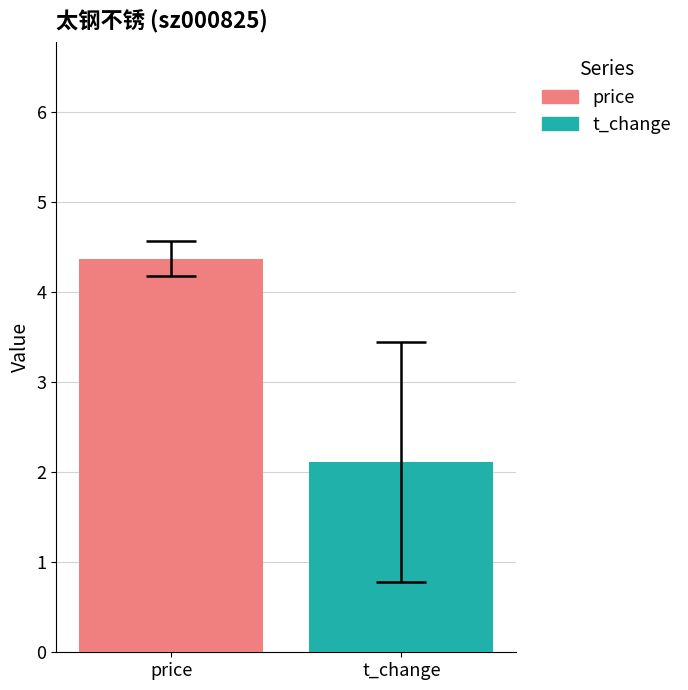

What is the minimum value shown in the chart?

2.1